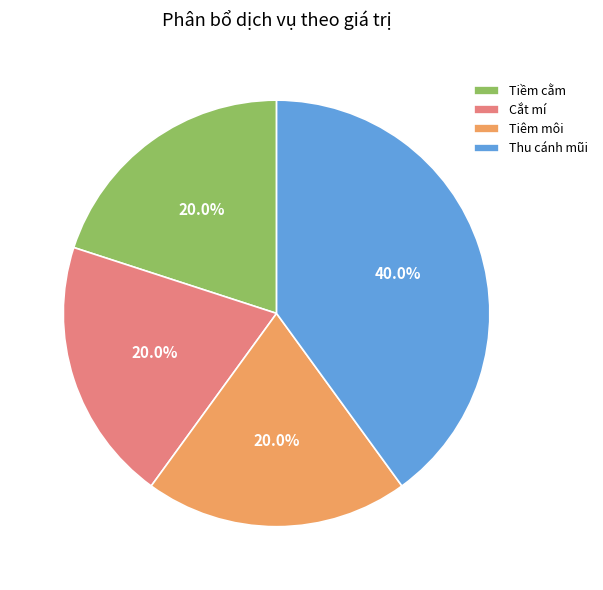

The Tiêm môi slice represents 28% of the pie. True or false?

False